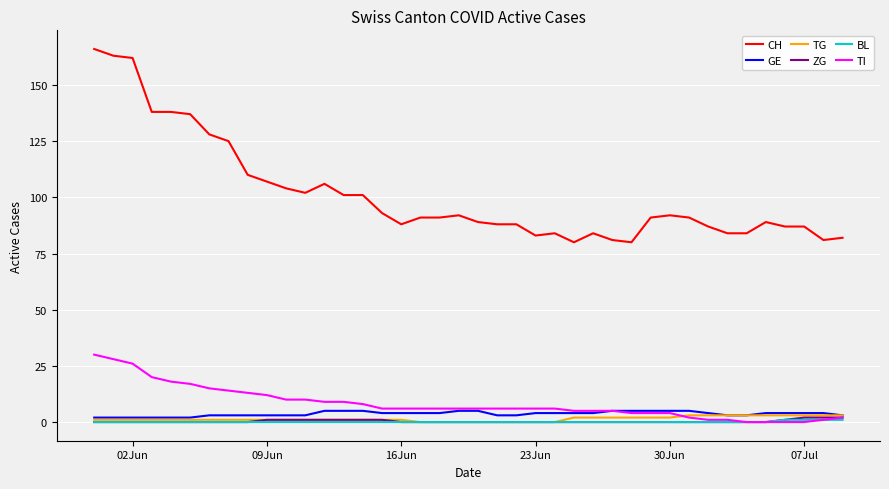

What is the highest value of the GE series?

5